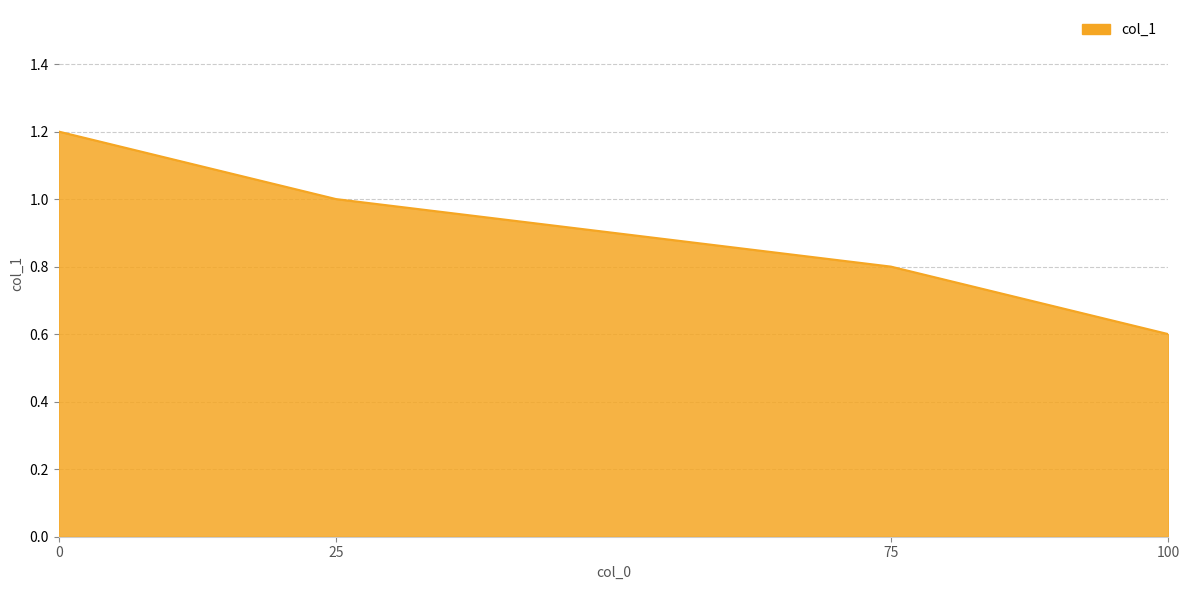

Read the value at 0.

1.2